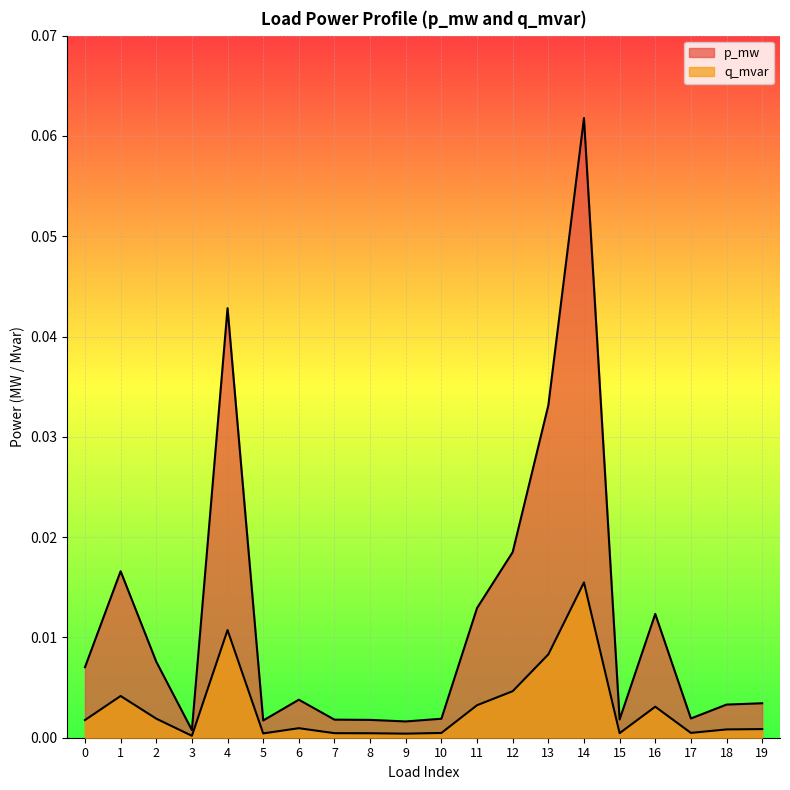

How many lines are shown in the chart?

2